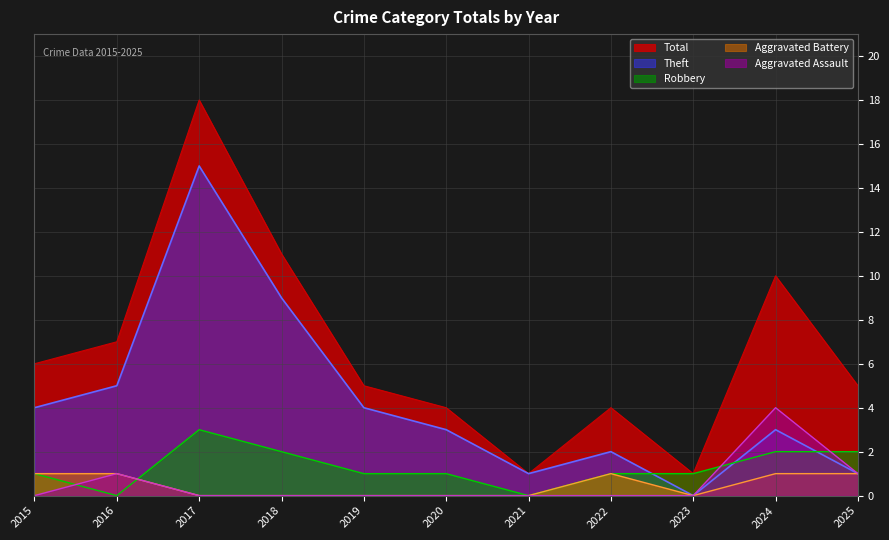

True or false: Aggravated Assault has more than 1 interior local peaks.

True